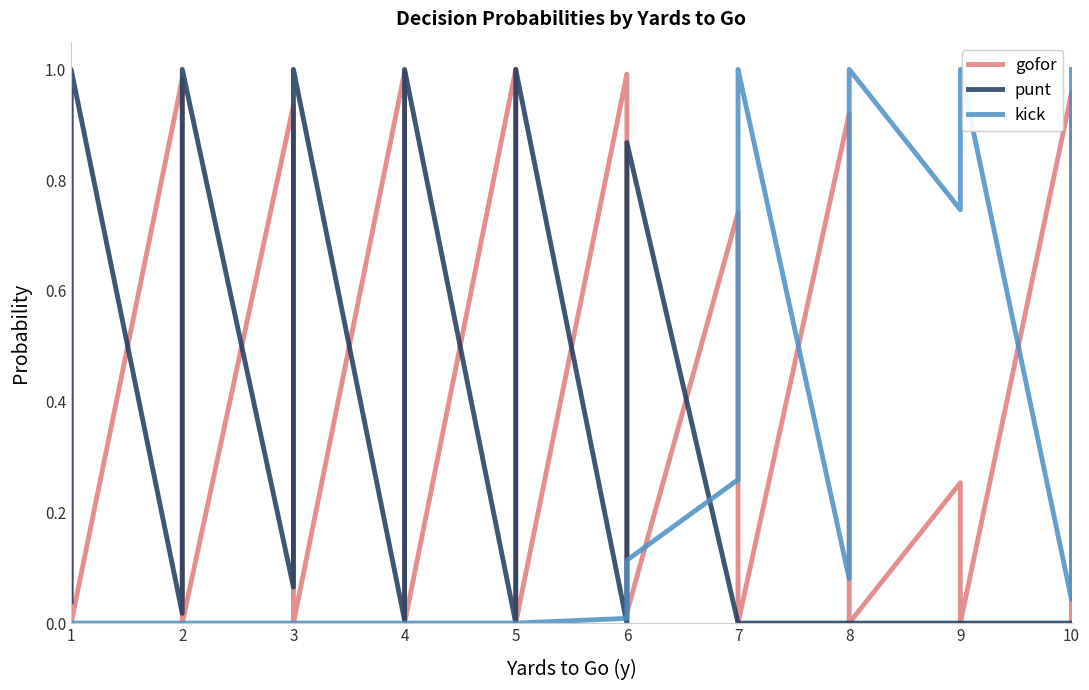

Which series has the widest spread of values?

gofor